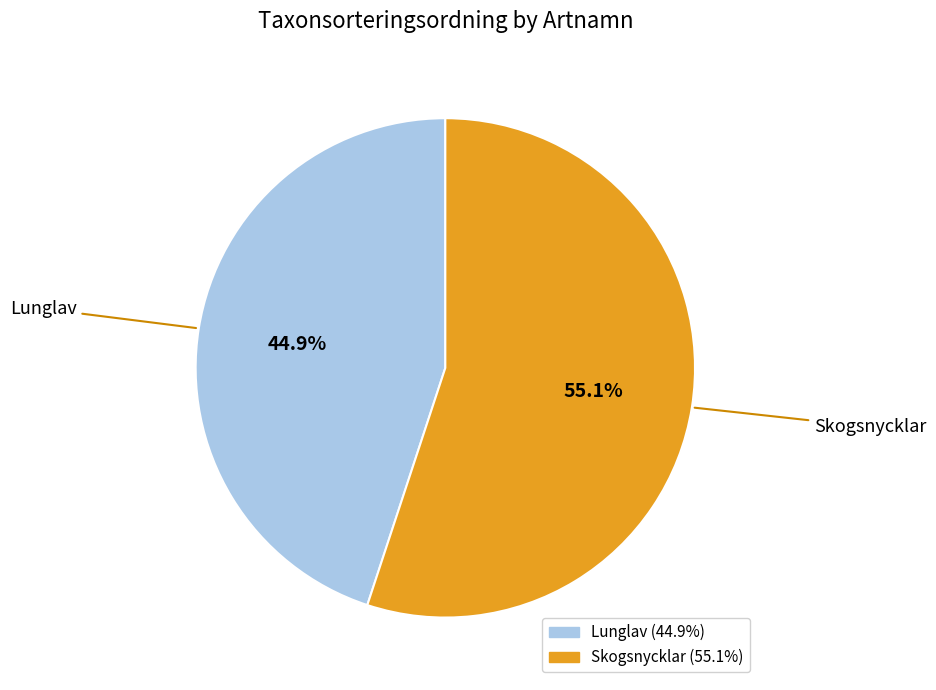

Which has a higher value, Lunglav or Skogsnycklar?

Skogsnycklar